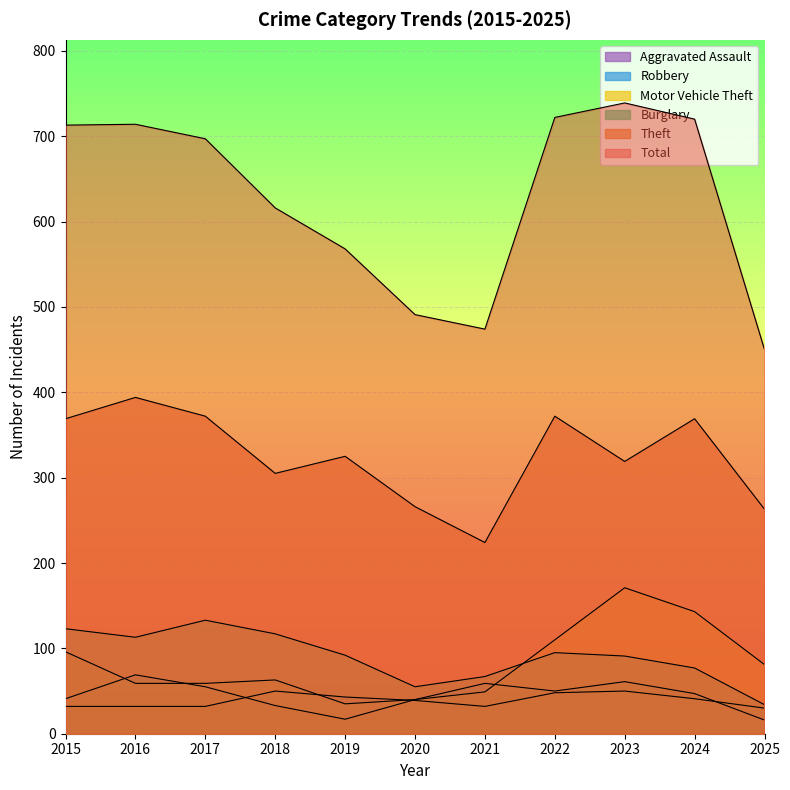

Is it true that Motor Vehicle Theft equals 143 at 2024?

True